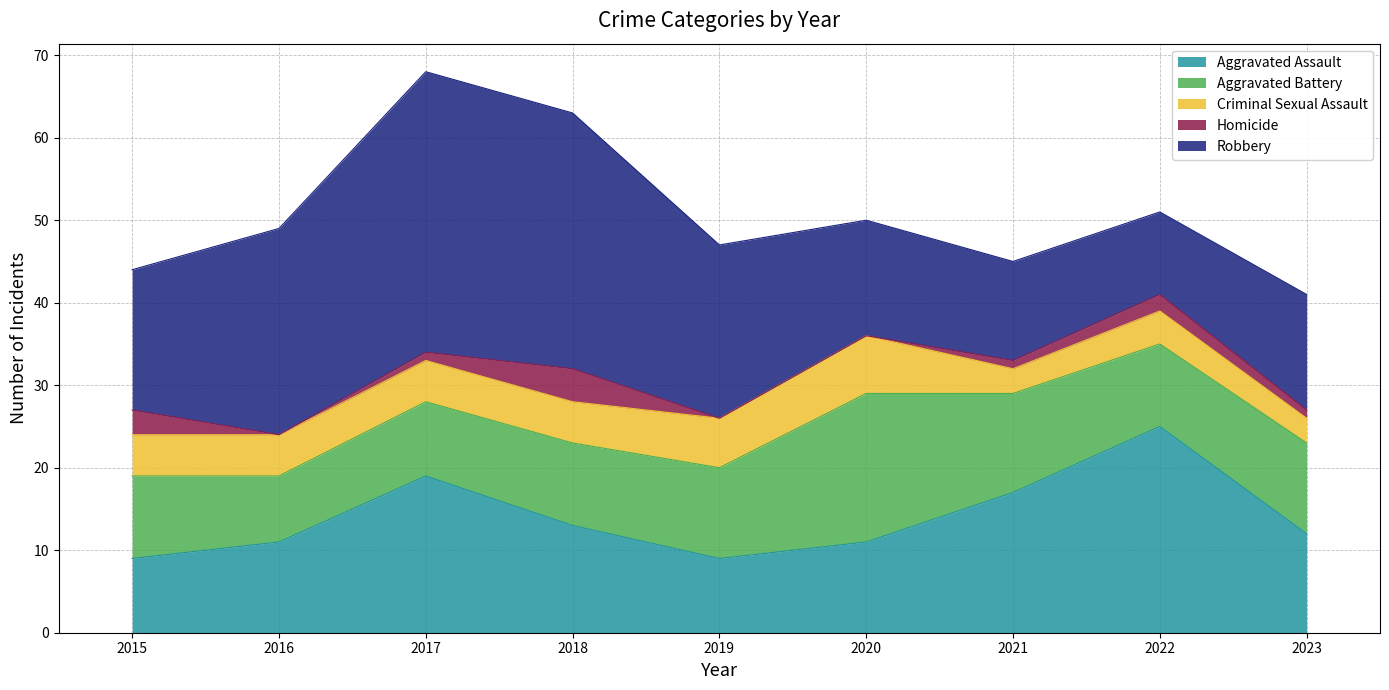

List the labels in order of Aggravated Assault value, largest first.

2022, 2017, 2021, 2018, 2023, 2016, 2020, 2015, 2019